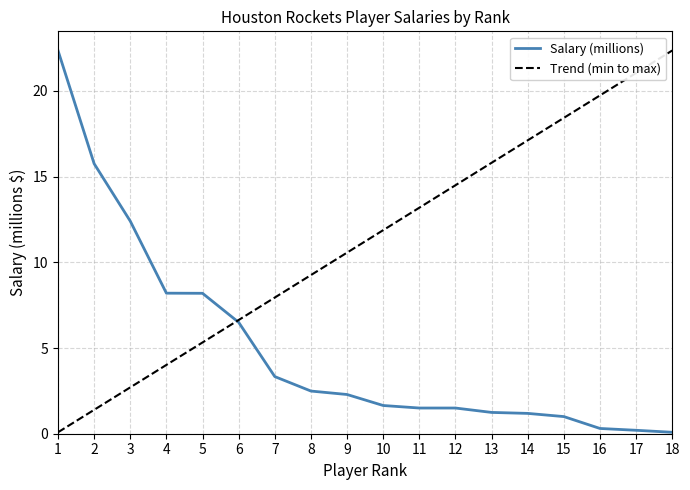

Does the chart have visible grid lines?

Yes